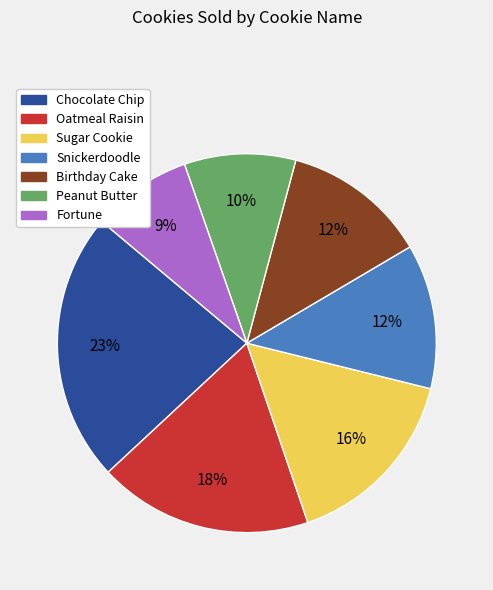

To the nearest percent, what portion does Chocolate Chip represent?

23%